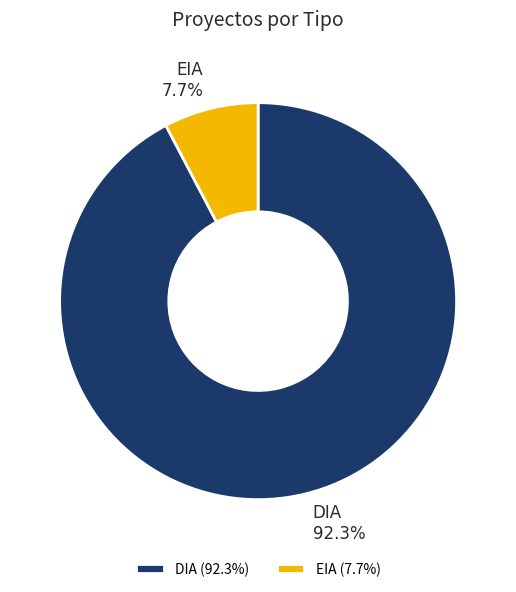

What is the smallest slice in the pie chart?

EIA